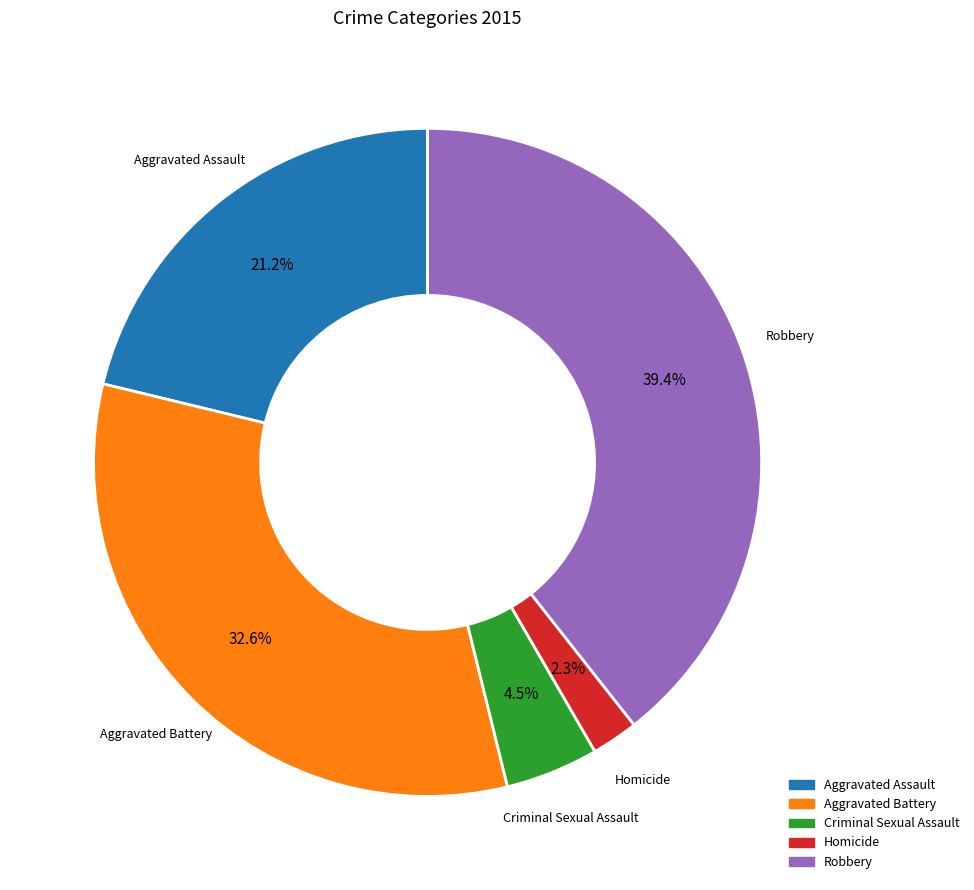

To the nearest percent, what portion does Homicide represent?

2%